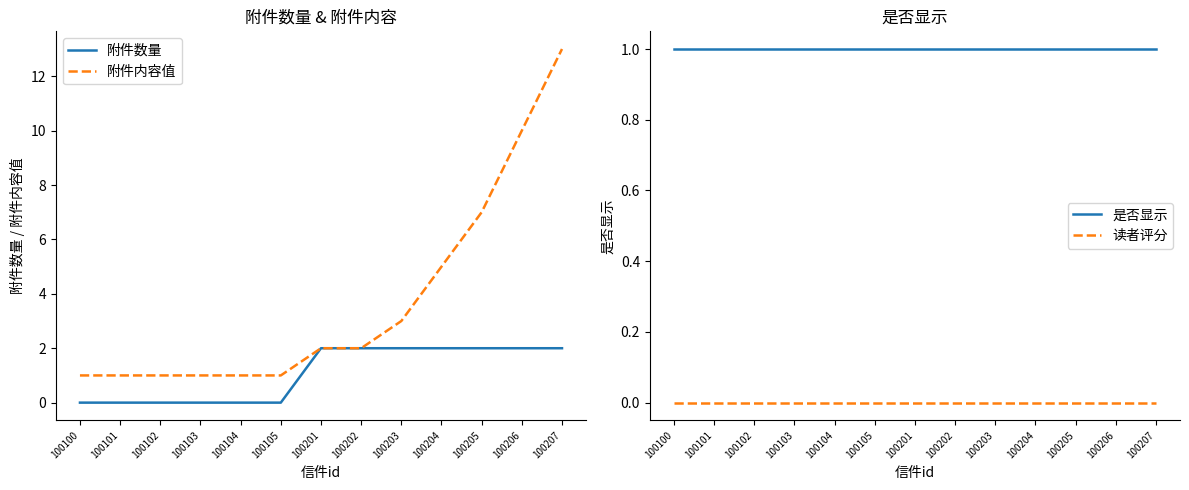

Between 100104 and 100206, which series saw the biggest shift?

附件内容值